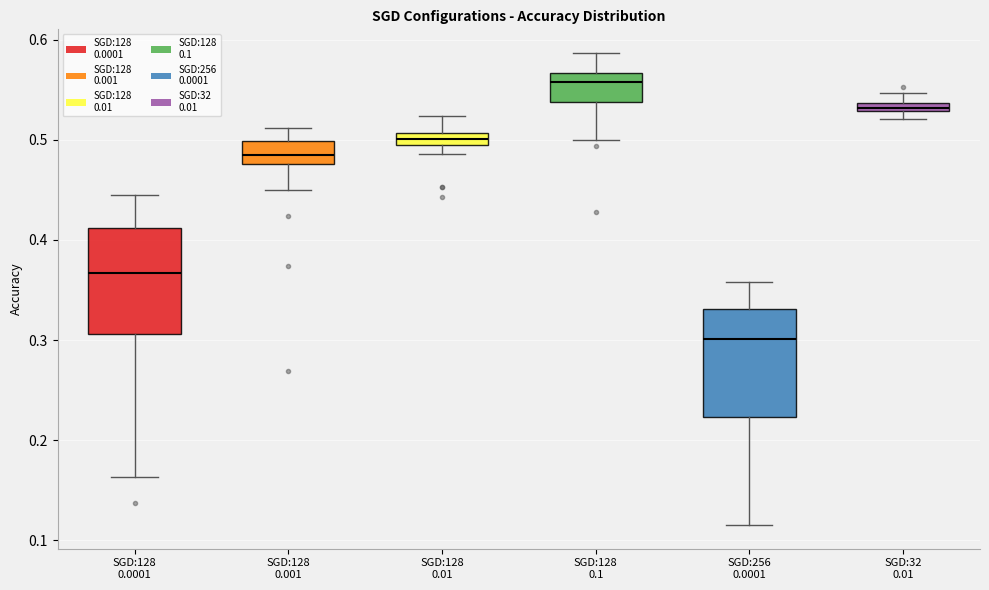

Which box's median line is the lowest?

SGD:256 0.0001